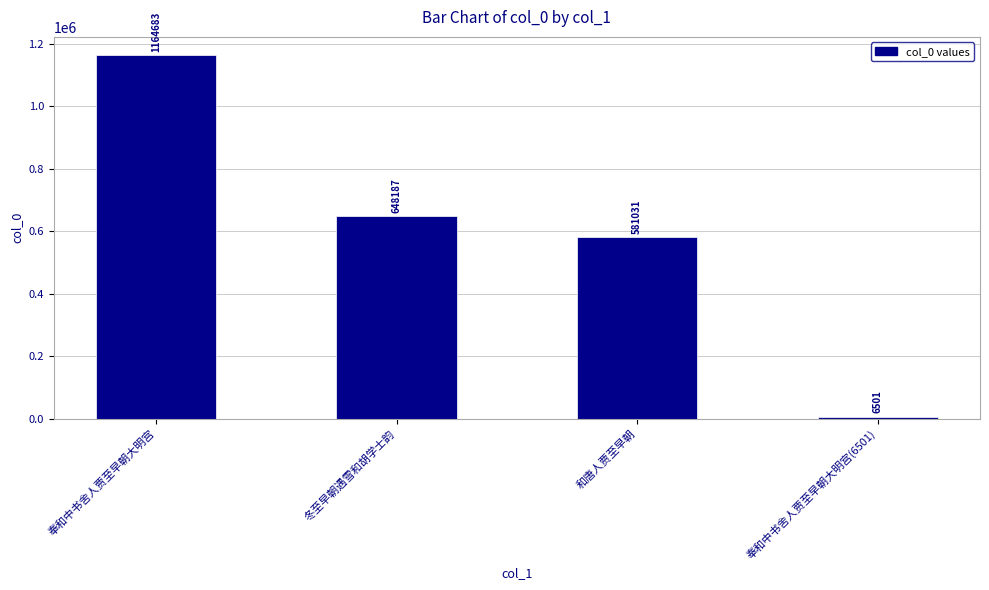

What is the sum of all values?

2400402